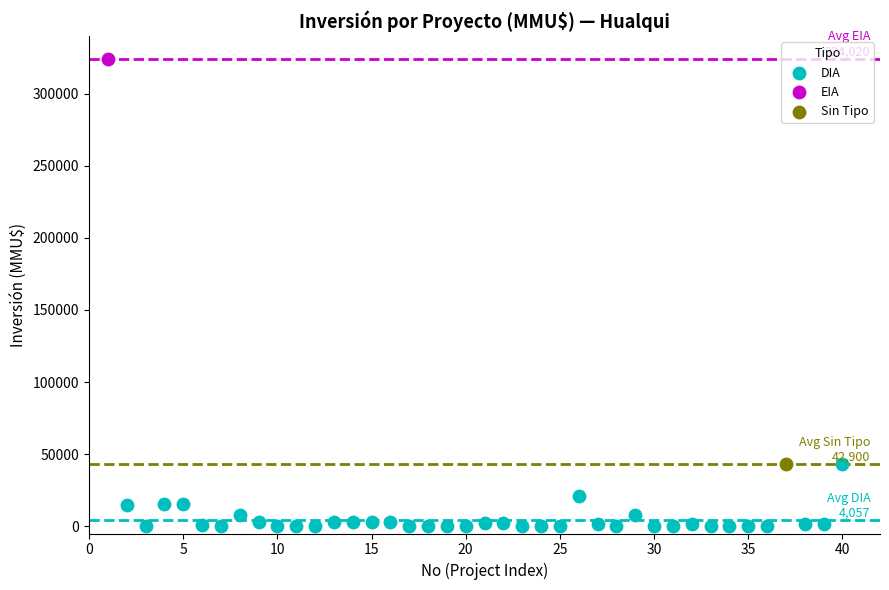

What are all the series names shown in the legend?

DIA, EIA, Sin Tipo